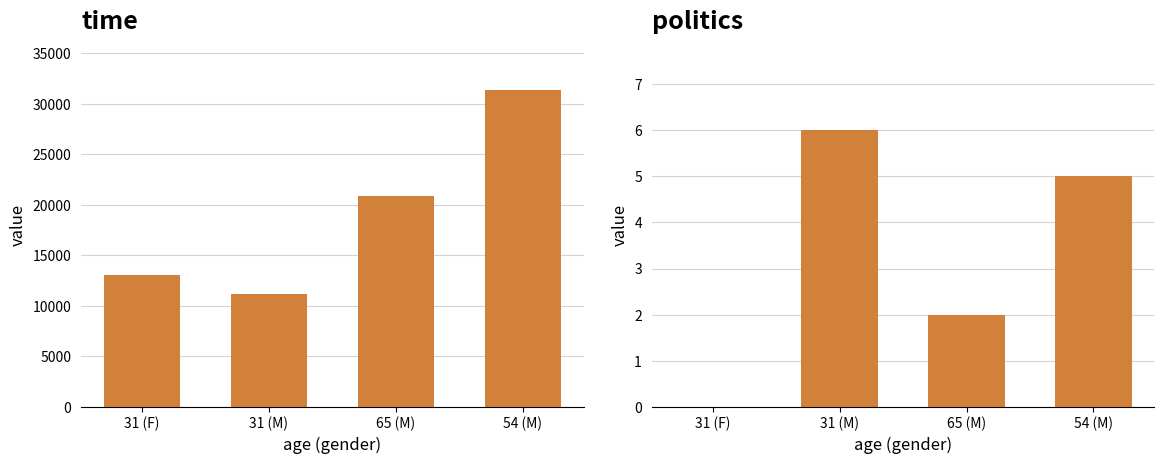

What is the label of the 1st bar from the right?

54 (M)